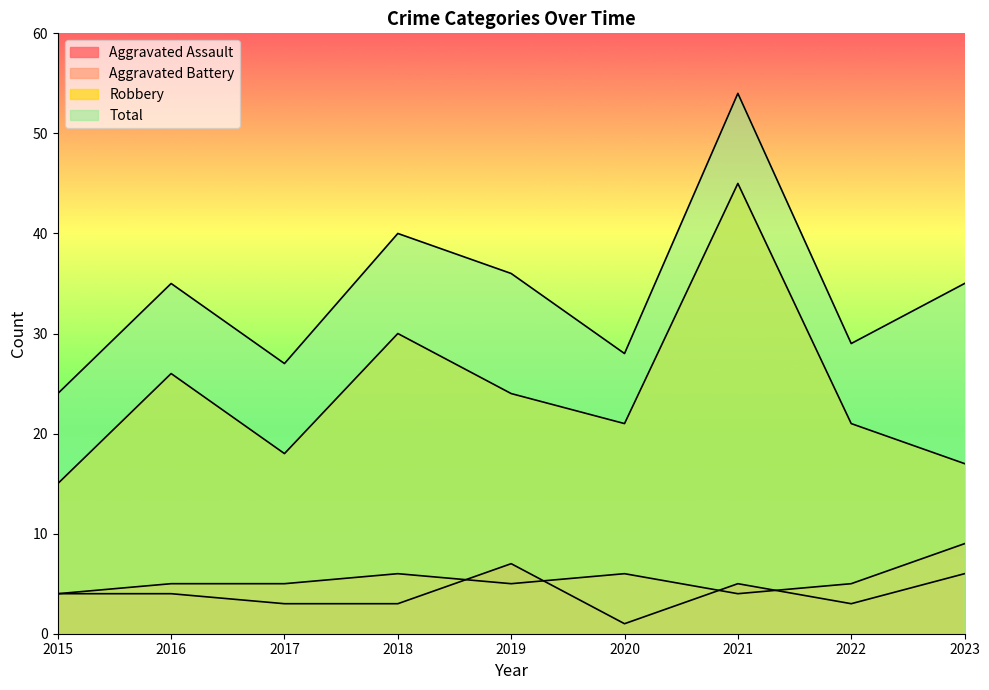

Where is Robbery nearest to the value 30?

2018